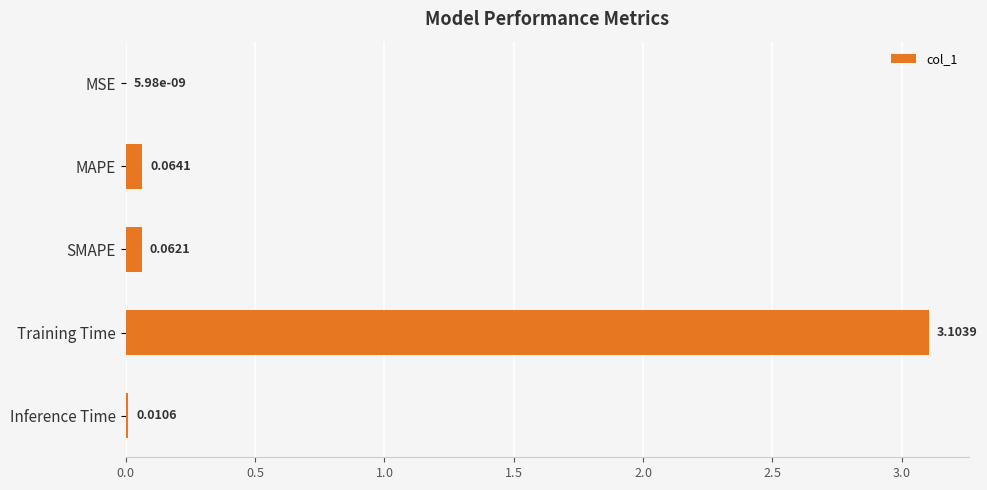

Which category has the highest value across all series?

Training Time